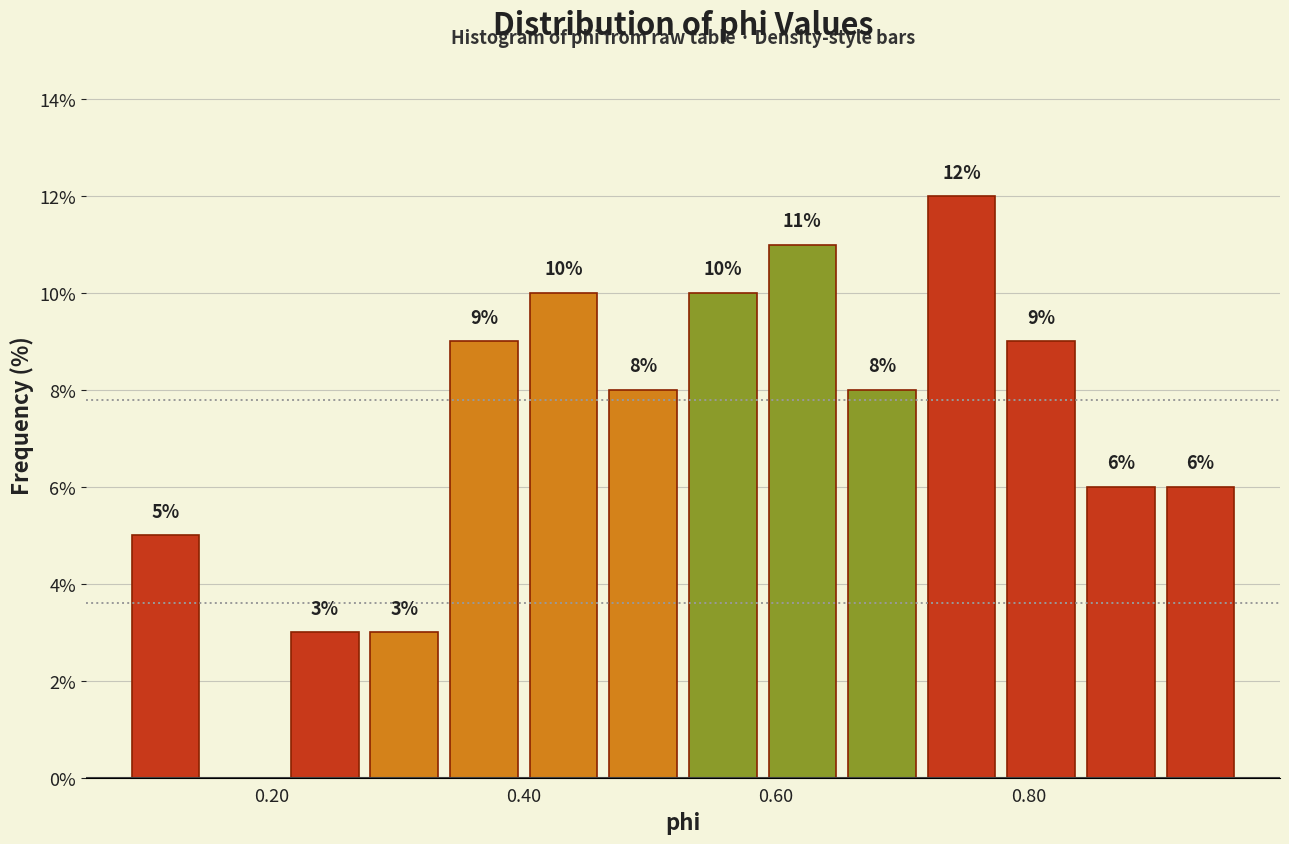

Around what value on the x-axis is the tallest bar? Give the approximate position of its centre, as read against the axis.

0.74